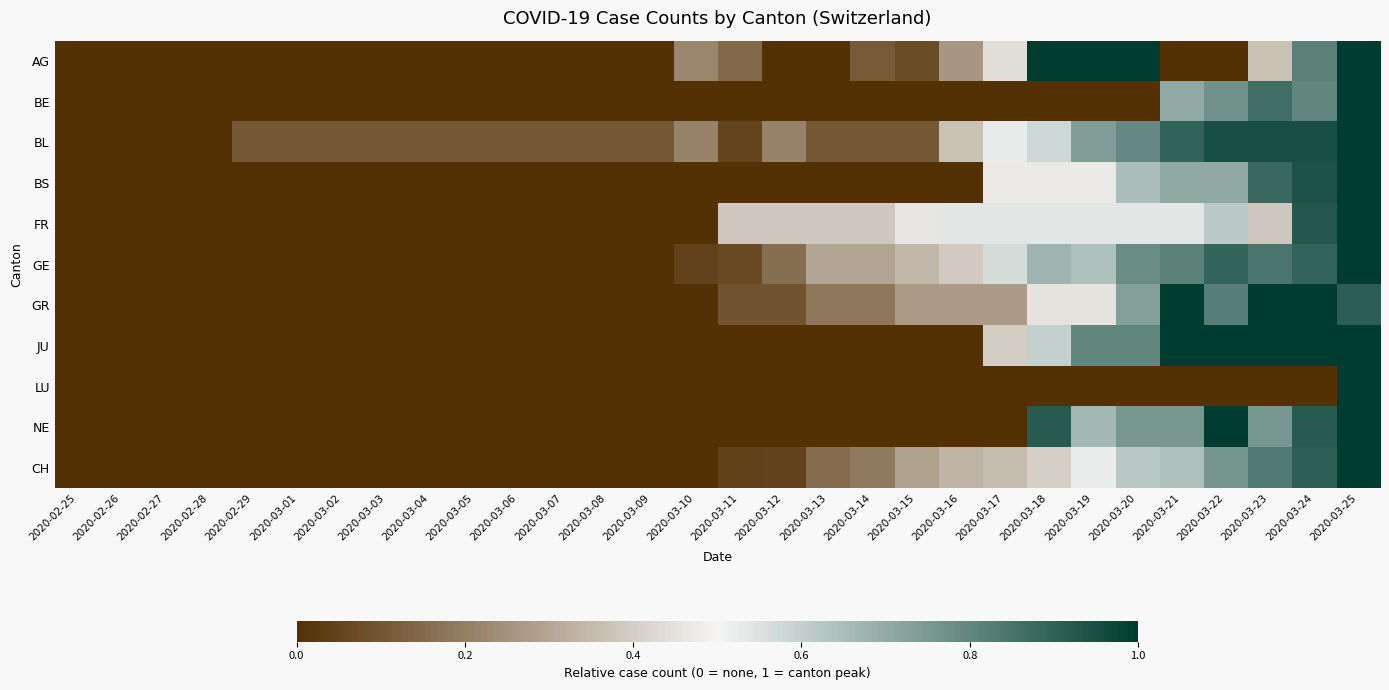

Rank the series at 2020-03-12 from lowest to highest value.

AG, BE, BS, JU, LU, NE, CH, GR, GE, BL, FR